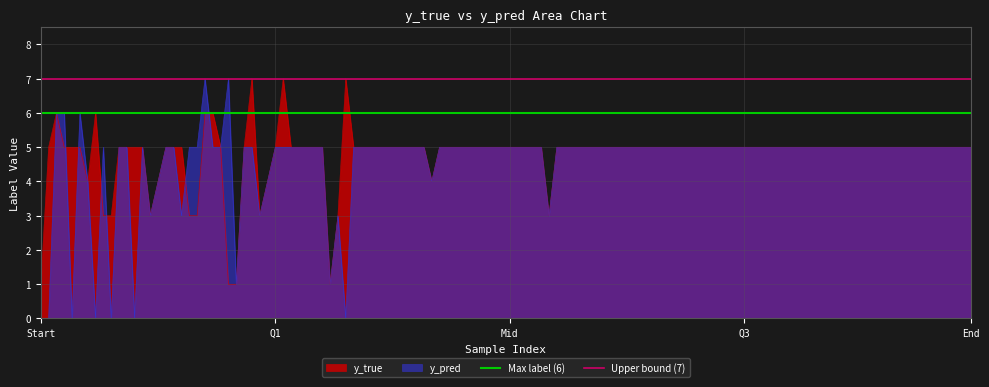

The value of Max label (6) at Q1 is 6. True or false?

True